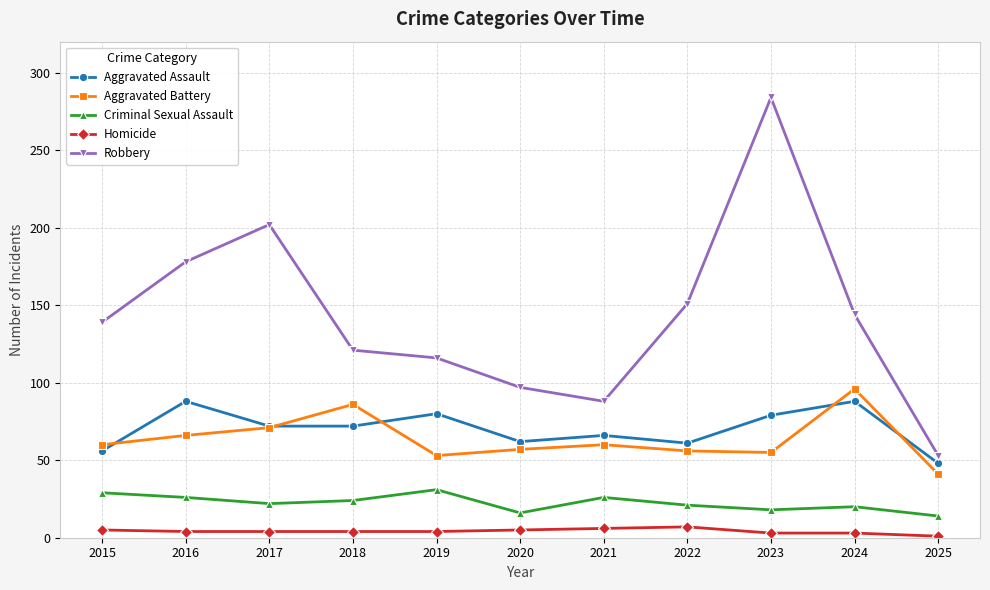

Which category has the highest value across all series?

2023